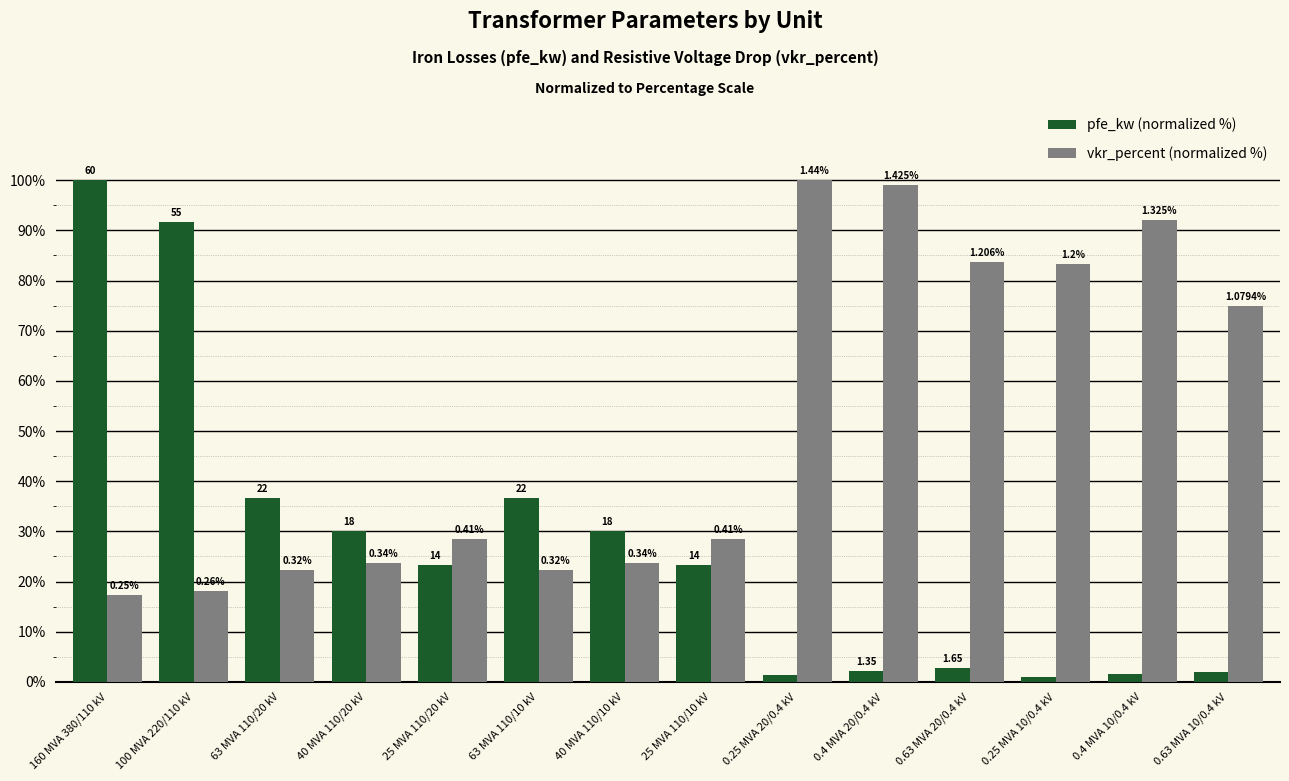

What is the average value of the pfe_kw (normalized %) series?

27.3